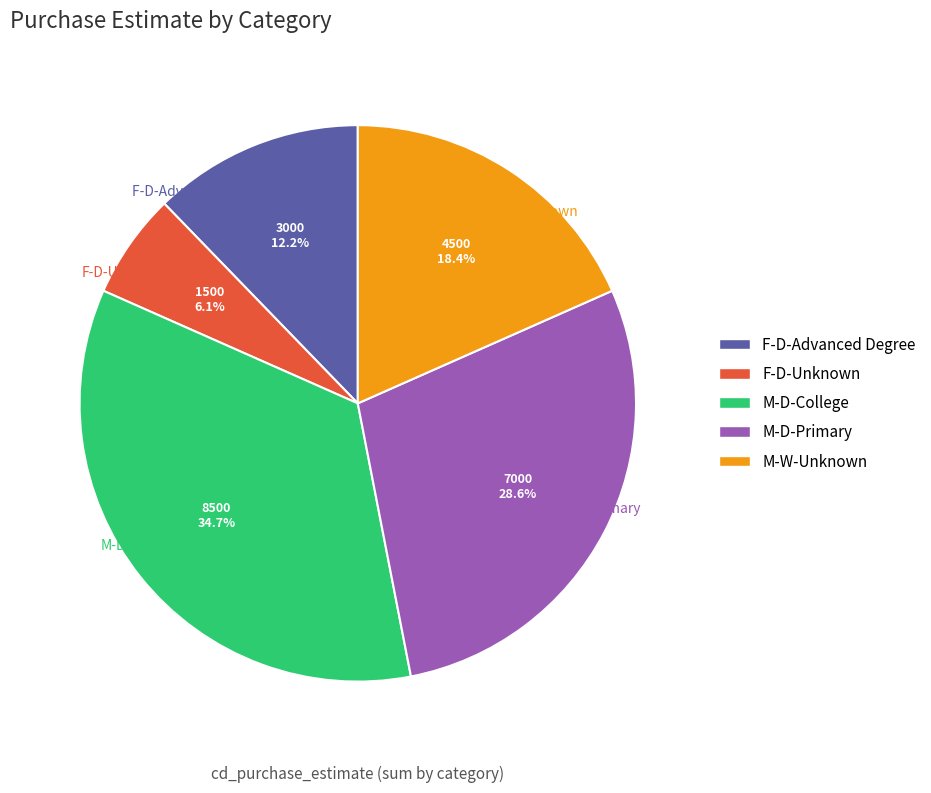

To the nearest percent, what percentage of the pie is M-W-Unknown?

18%